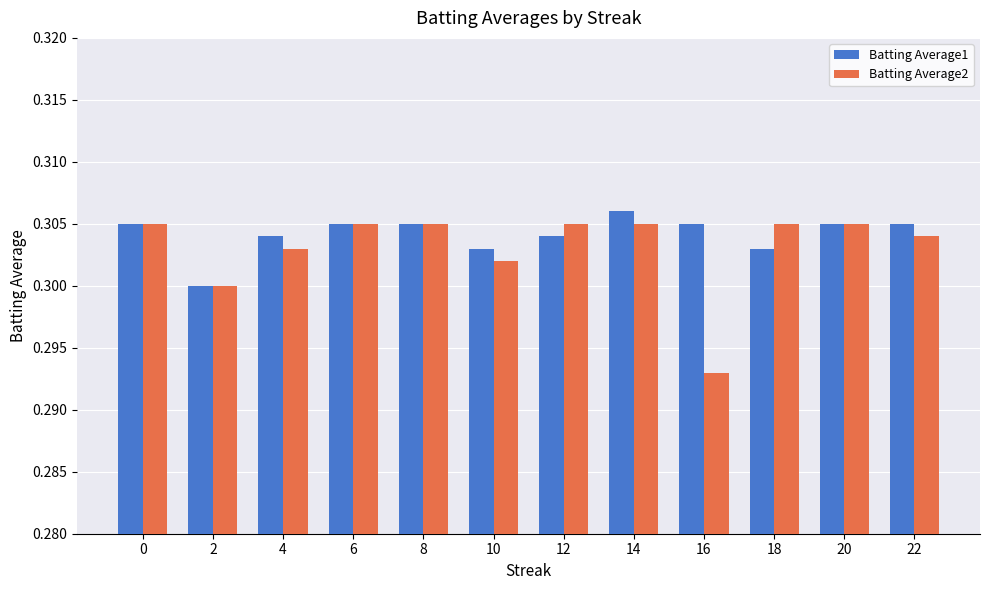

At how many categories does at least one series exceed 0?

12